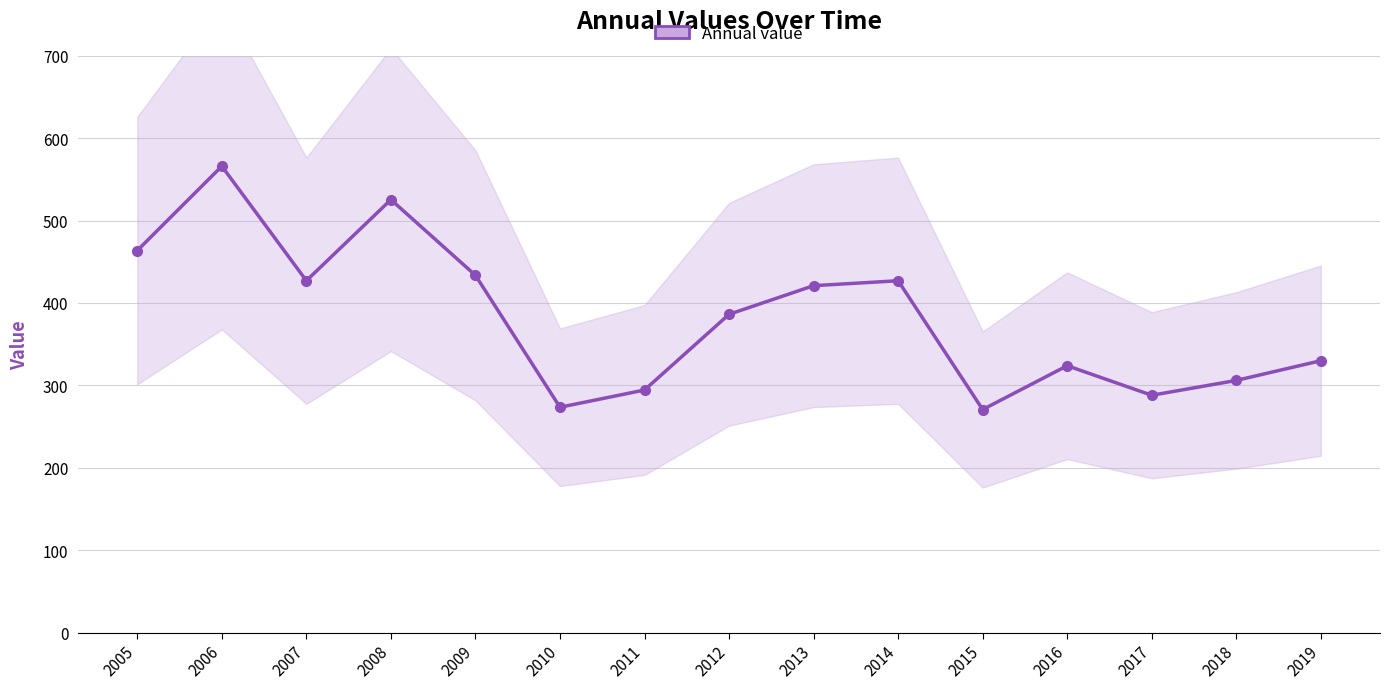

Which category has the highest value across all series?

2006